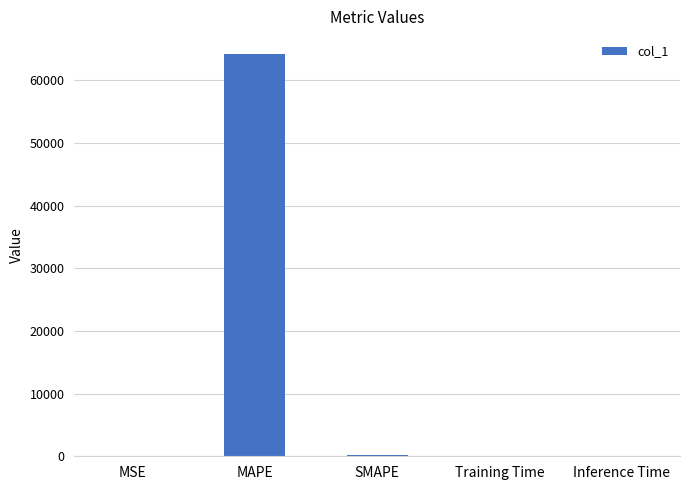

What is the maximum value shown in the chart?

64158.5